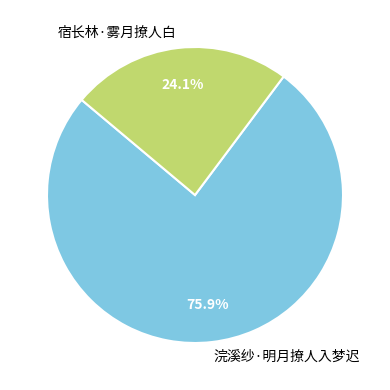

Which slice is the largest?

浣溪纱·明月撩人入梦迟